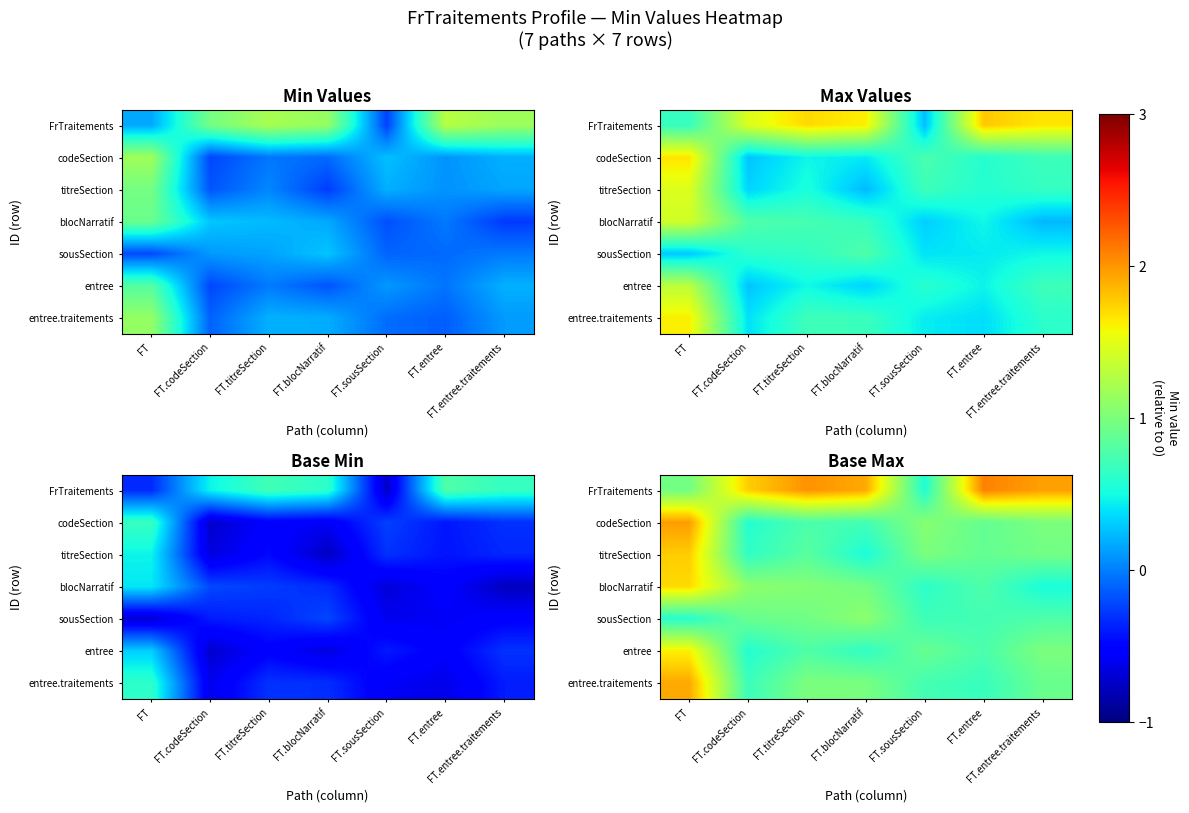

Which label corresponds to the smallest value in the chart?

FT.entree.traitements